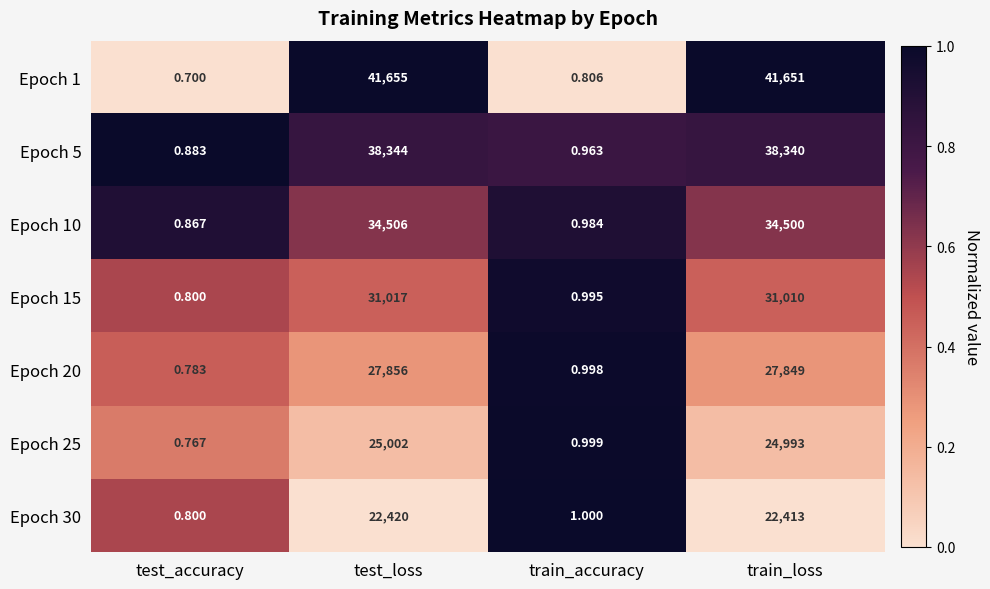

List the labels in order of Epoch 10 value, smallest first.

test_accuracy, train_accuracy, train_loss, test_loss